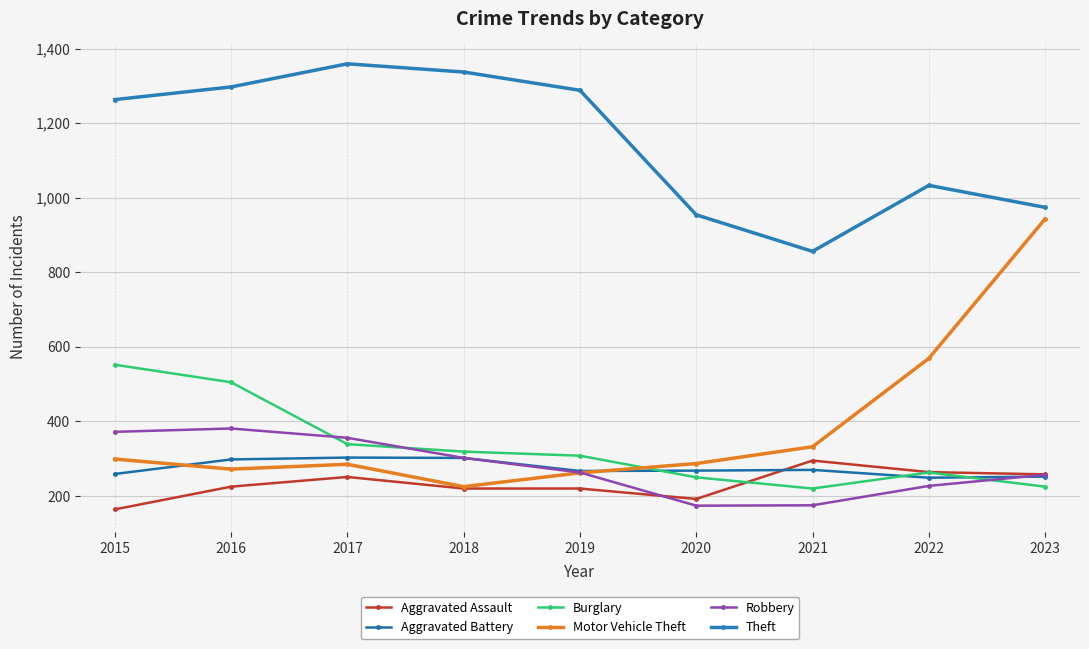

How many values in the Aggravated Battery series are below 268?

4